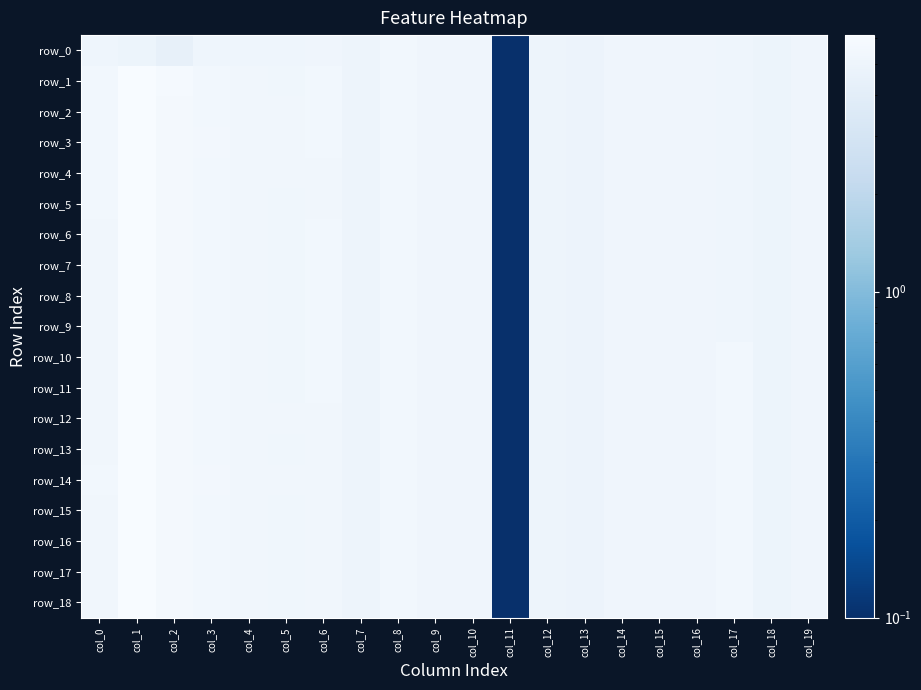

Rank the series by their maximum value, from highest to lowest.

row_1, row_2, row_10, row_12, row_13, row_14, row_18, row_17, row_3, row_9, row_15, row_16, row_5, row_7, row_8, row_11, row_4, row_6, row_0